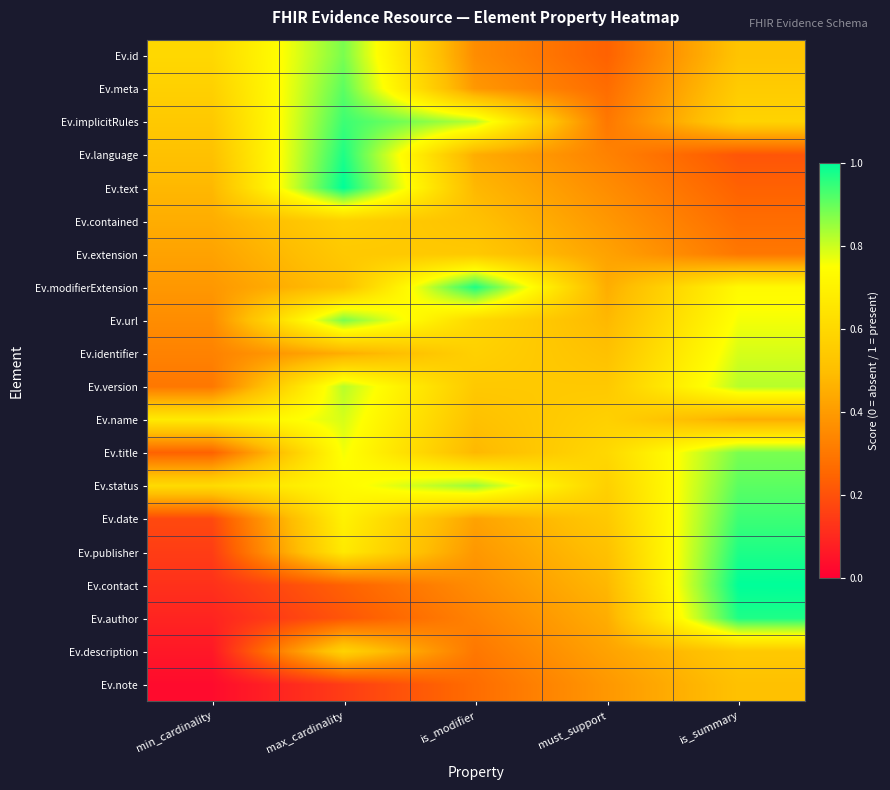

Reading right to left, transcribe all the data shown in this chart.

Ev.id: is_summary=0.5	must_support=0.2	is_modifier=0.4	max_cardinality=0.9	min_cardinality=0.6
Ev.meta: is_summary=0.6	must_support=0.3	is_modifier=0.4	max_cardinality=0.9	min_cardinality=0.6
Ev.implicitRules: is_summary=0.6	must_support=0.3	is_modifier=0.8	max_cardinality=0.9	min_cardinality=0.5
Ev.language: is_summary=0.2	must_support=0.3	is_modifier=0.4	max_cardinality=1.0	min_cardinality=0.5
Ev.text: is_summary=0.2	must_support=0.4	is_modifier=0.5	max_cardinality=1.0	min_cardinality=0.5
Ev.contained: is_summary=0.3	must_support=0.4	is_modifier=0.5	max_cardinality=0.6	min_cardinality=0.4
Ev.extension: is_summary=0.3	must_support=0.4	is_modifier=0.5	max_cardinality=0.5	min_cardinality=0.4
Ev.modifierExtension: is_summary=0.7	must_support=0.4	is_modifier=1.0	max_cardinality=0.5	min_cardinality=0.4
Ev.url: is_summary=0.8	must_support=0.5	is_modifier=0.6	max_cardinality=0.9	min_cardinality=0.4
Ev.identifier: is_summary=0.8	must_support=0.5	is_modifier=0.6	max_cardinality=0.4	min_cardinality=0.3
Ev.version: is_summary=0.8	must_support=0.5	is_modifier=0.5	max_cardinality=0.8	min_cardinality=0.3
Ev.name: is_summary=0.4	must_support=0.6	is_modifier=0.5	max_cardinality=0.8	min_cardinality=0.7
Ev.title: is_summary=0.9	must_support=0.6	is_modifier=0.5	max_cardinality=0.8	min_cardinality=0.2
Ev.status: is_summary=0.9	must_support=0.6	is_modifier=0.8	max_cardinality=0.7	min_cardinality=0.6
Ev.date: is_summary=0.9	must_support=0.5	is_modifier=0.4	max_cardinality=0.7	min_cardinality=0.2
Ev.publisher: is_summary=1.0	must_support=0.5	is_modifier=0.4	max_cardinality=0.7	min_cardinality=0.1
Ev.contact: is_summary=1.0	must_support=0.5	is_modifier=0.4	max_cardinality=0.2	min_cardinality=0.1
Ev.author: is_summary=1.0	must_support=0.4	is_modifier=0.3	max_cardinality=0.2	min_cardinality=0.1
Ev.description: is_summary=0.5	must_support=0.4	is_modifier=0.3	max_cardinality=0.6	min_cardinality=0.1
Ev.note: is_summary=0.5	must_support=0.4	is_modifier=0.3	max_cardinality=0.1	min_cardinality=0.0